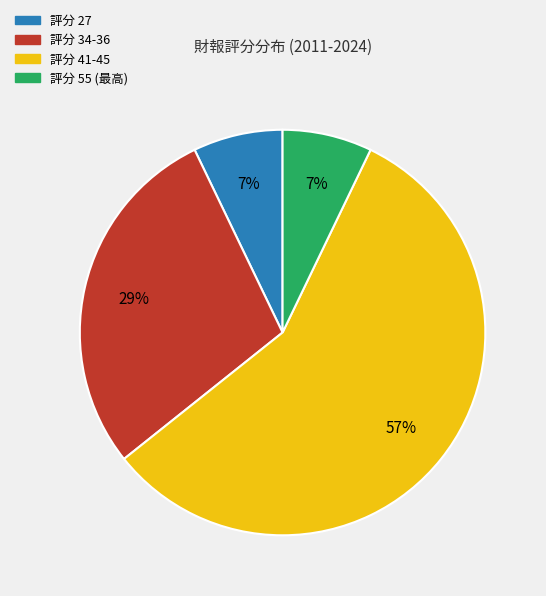

To the nearest percent, what is the average slice percentage?

25%